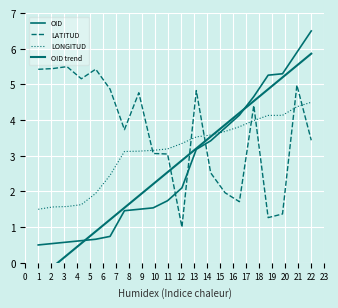

Count the number of data series in this chart.

4